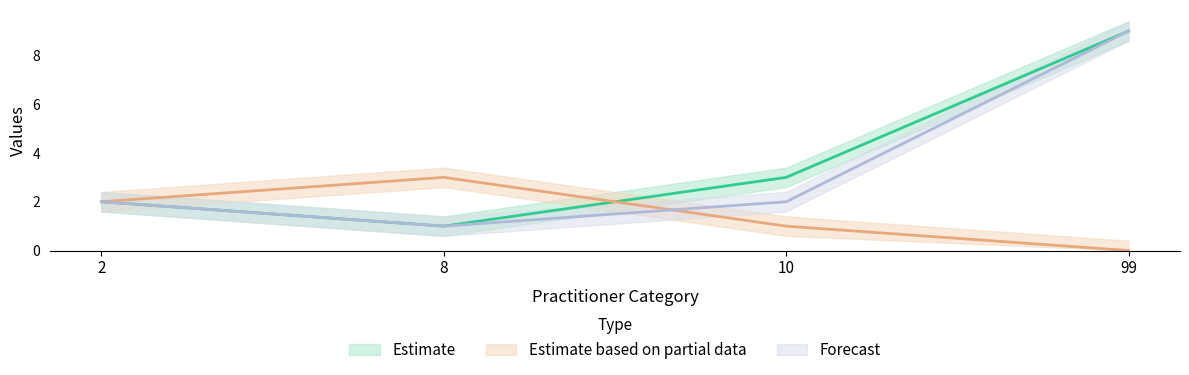

Count the number of categories in the chart.

4